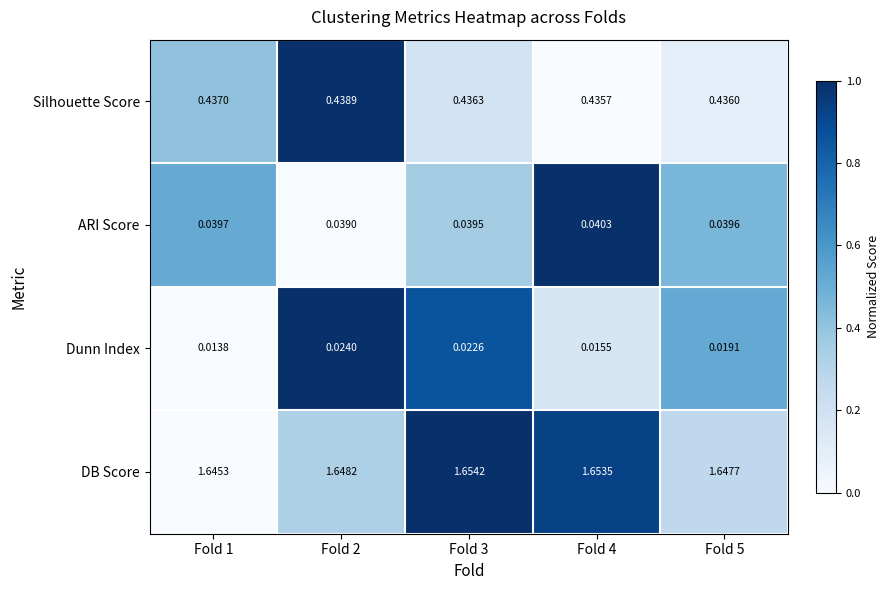

Is the value of DB Score at Fold 1 greater than the value of ARI Score at Fold 1?

Yes